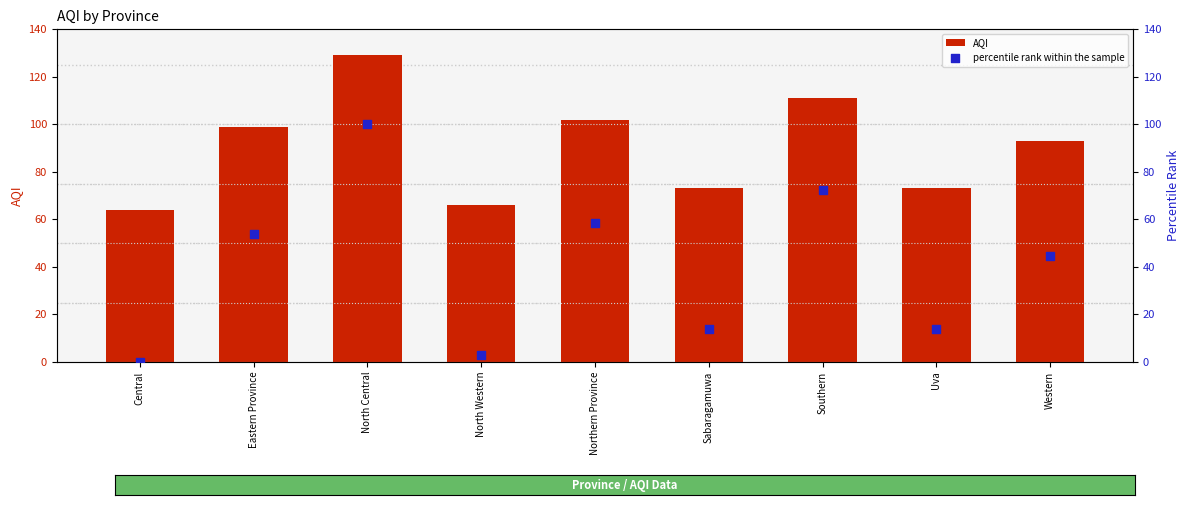

Which series has the largest total across all categories?

AQI